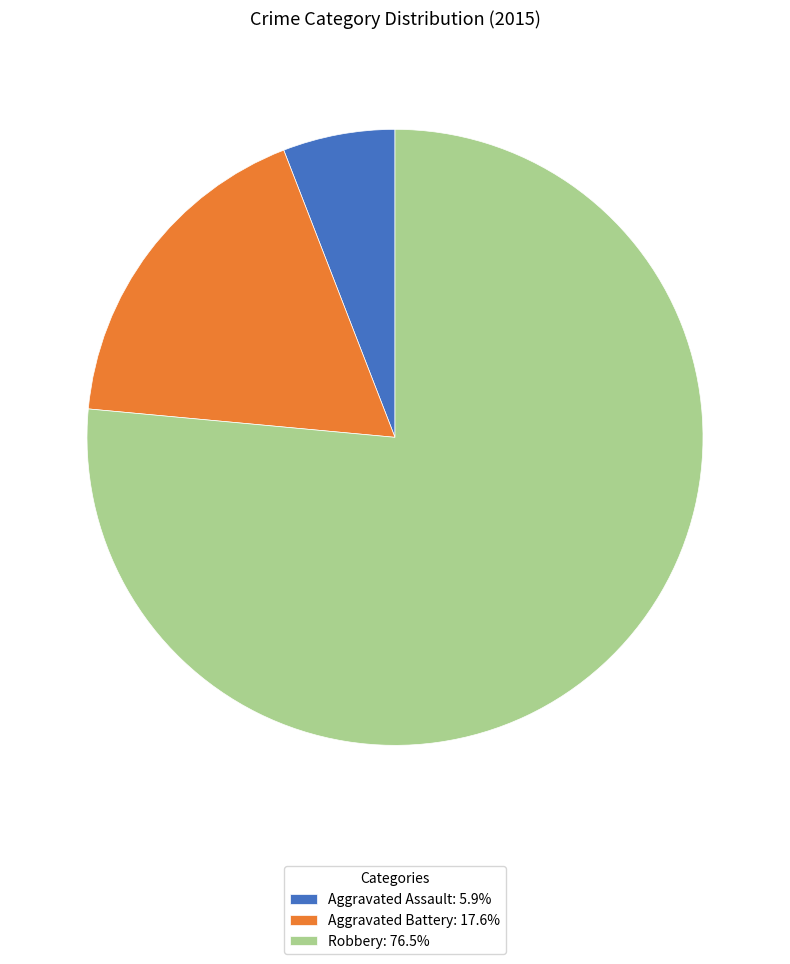

What is the smallest slice in the pie chart?

Aggravated Assault